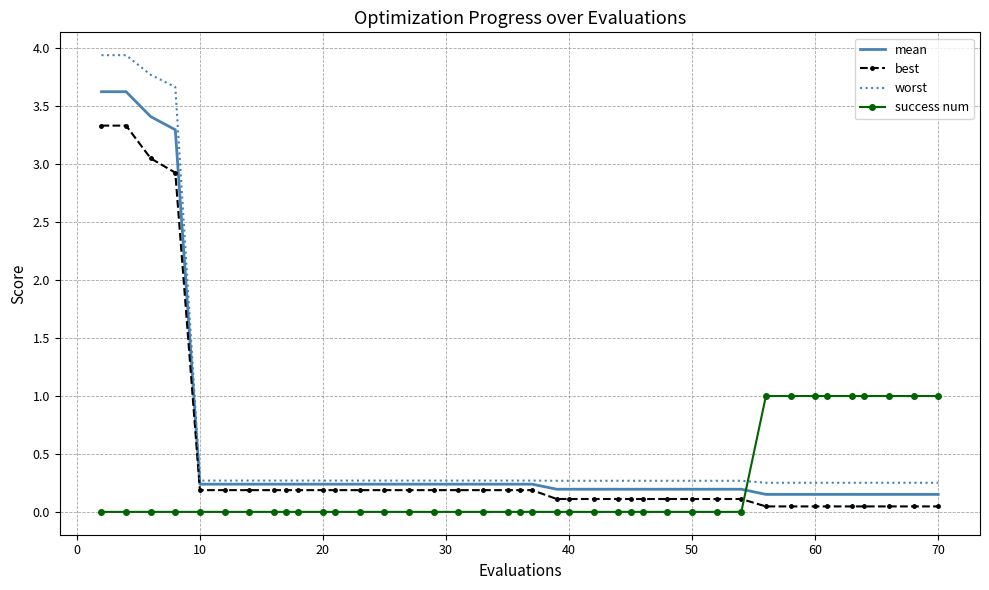

Rank the series by their maximum value, from lowest to highest.

success num, best, mean, worst